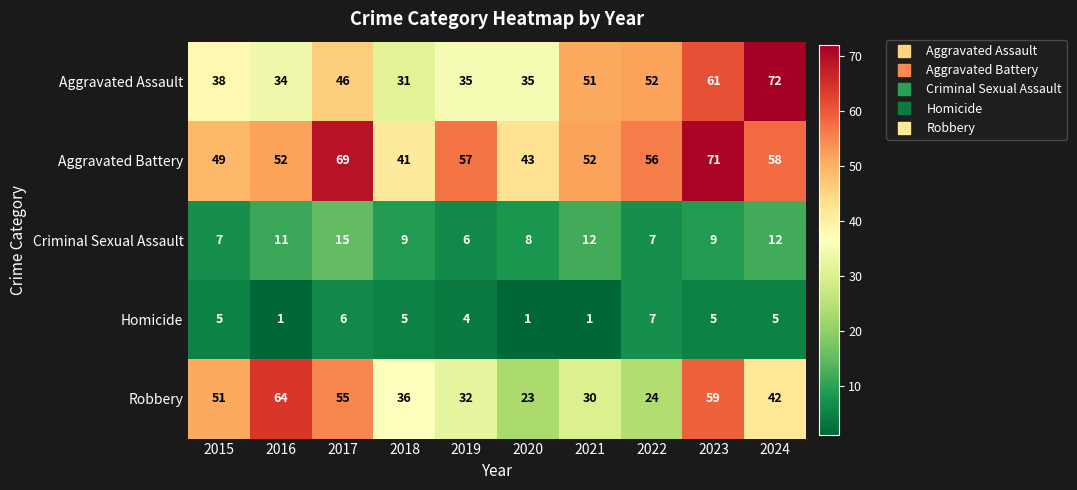

Rank the series by their maximum value, from highest to lowest.

Aggravated Assault, Aggravated Battery, Robbery, Criminal Sexual Assault, Homicide